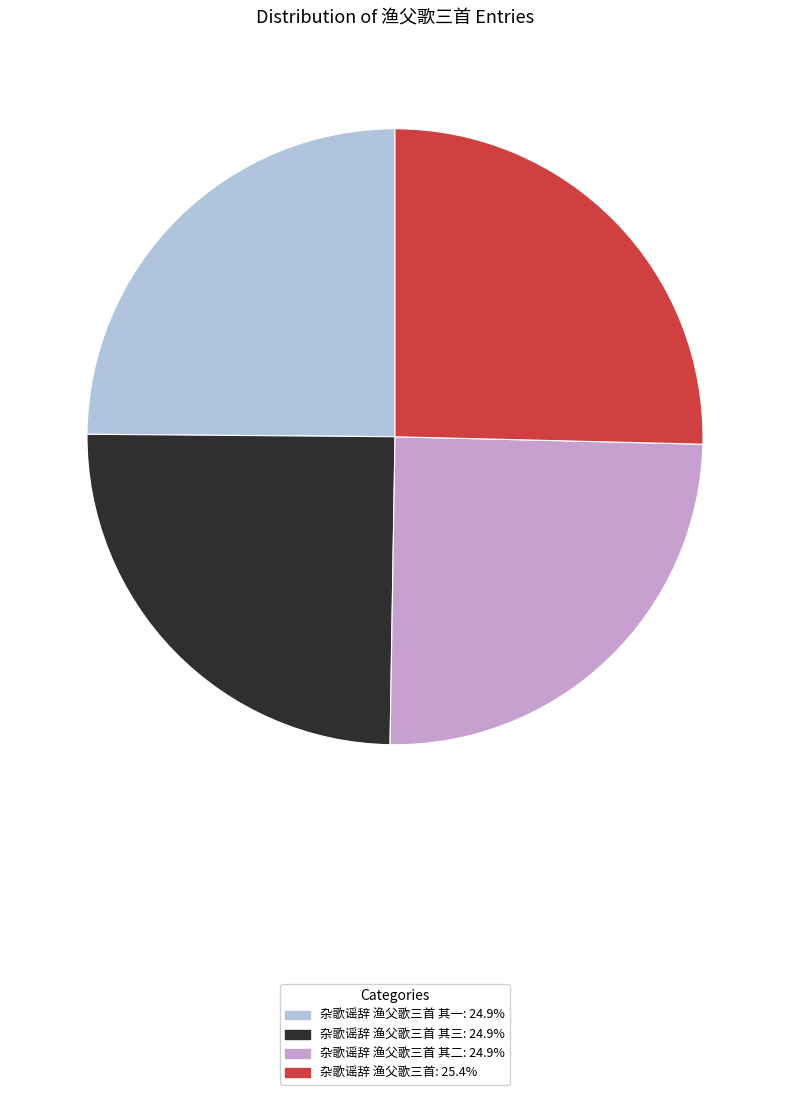

How many slices are in this pie chart?

4